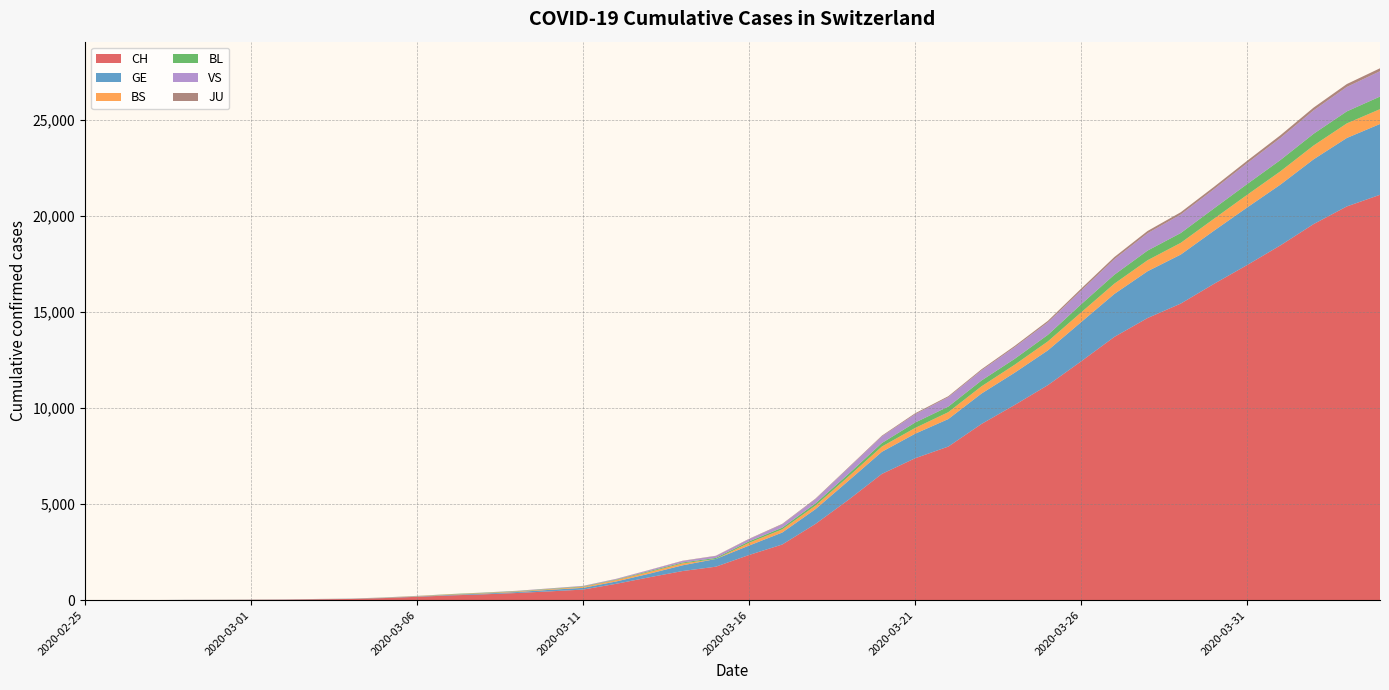

Reading left to right, transcribe all the data shown in this chart.

CH: 1	2	4	11	14	20	26	46	63	109	176	247	303	373	458	551	852	1191	1516	1742	2350	2896	3965	5229	6569	7382	7990	9167	10156	11188	12424	13695	14677	15429	16455	17435	18455	19564	20482	21088
GE: 0	1	1	3	5	7	7	9	9	13	18	30	40	49	79	90	121	188	298	401	490	623	769	991	1150	1276	1432	1582	1679	1809	2041	2234	2433	2550	2764	2994	3161	3369	3561	3683
BS: 0	0	1	1	1	1	1	3	3	8	15	21	24	28	33	49	73	92	100	0	144	165	182	222	272	299	358	376	414	466	505	534	573	609	621	657	691	718	758	771
BL: 0	0	0	1	2	2	2	2	2	6	6	15	19	20	22	26	26	42	47	54	76	89	116	134	184	282	289	302	306	341	422	466	502	511	539	561	588	610	625	656
VS: 0	0	0	1	1	0	3	3	4	5	6	0	7	12	17	22	30	53	76	98	116	173	225	311	346	433	490	527	606	651	715	808	902	964	1000	1085	1145	1218	1273	1319
JU: 0	0	0	0	0	0	0	1	1	2	3	4	4	5	6	6	9	10	15	16	17	24	26	31	37	49	51	57	66	78	99	112	118	118	122	127	144	145	149	153